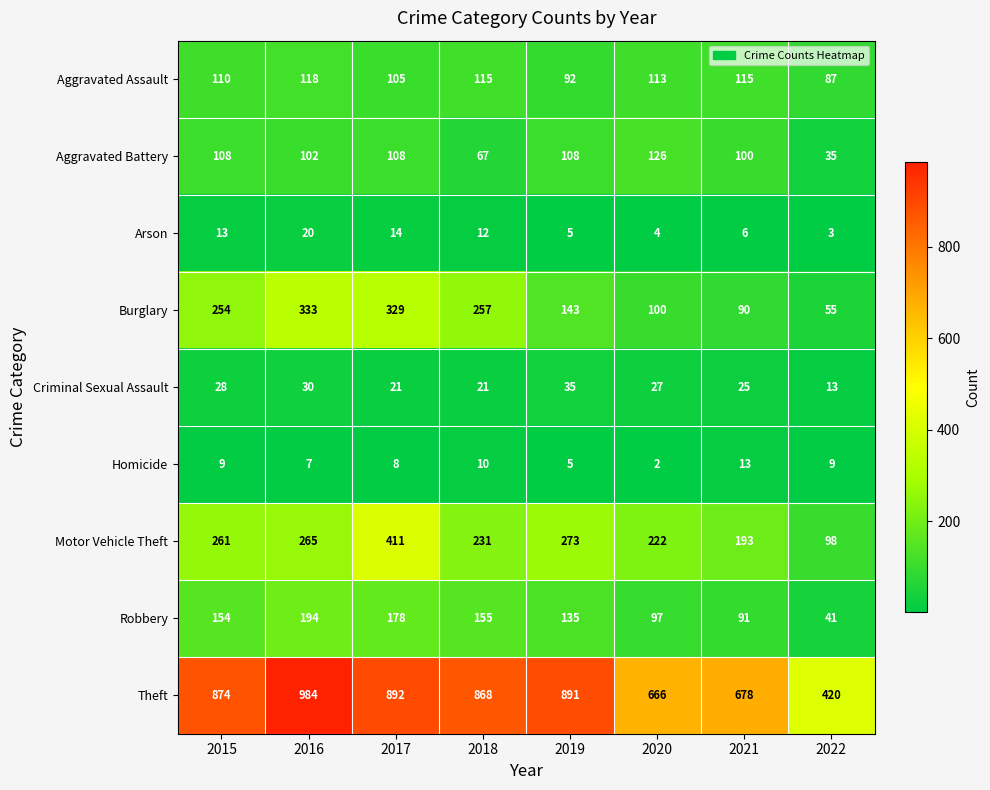

What is the difference between the second highest and minimum values in the Burglary series?

274